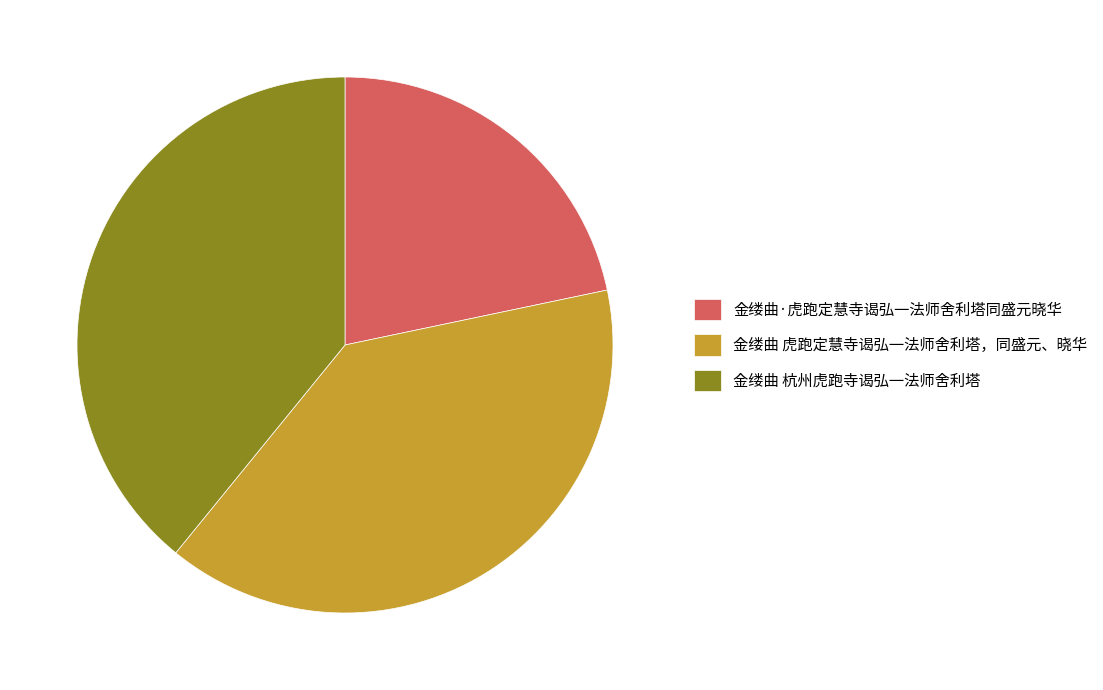

Which slice is the smallest?

金缕曲·虎跑定慧寺谒弘一法师舍利塔同盛元晓华